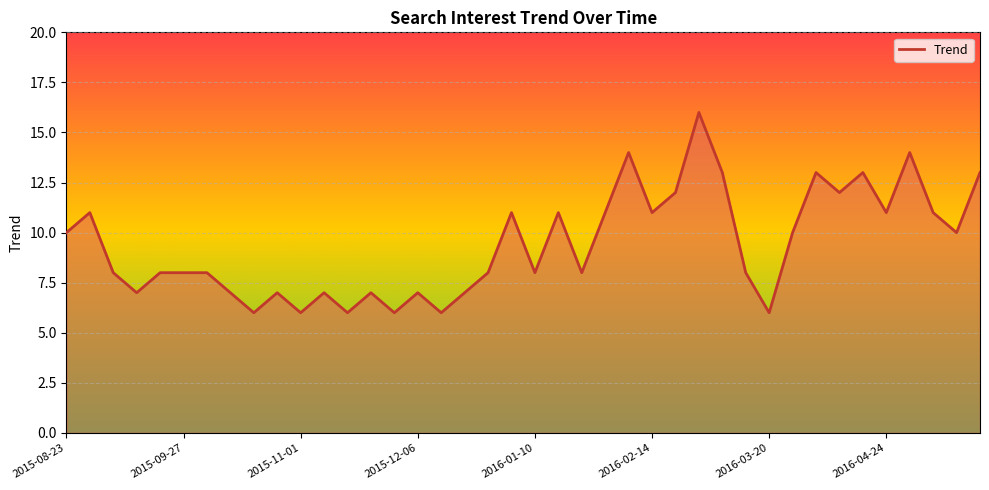

What is the greatest value displayed?

16